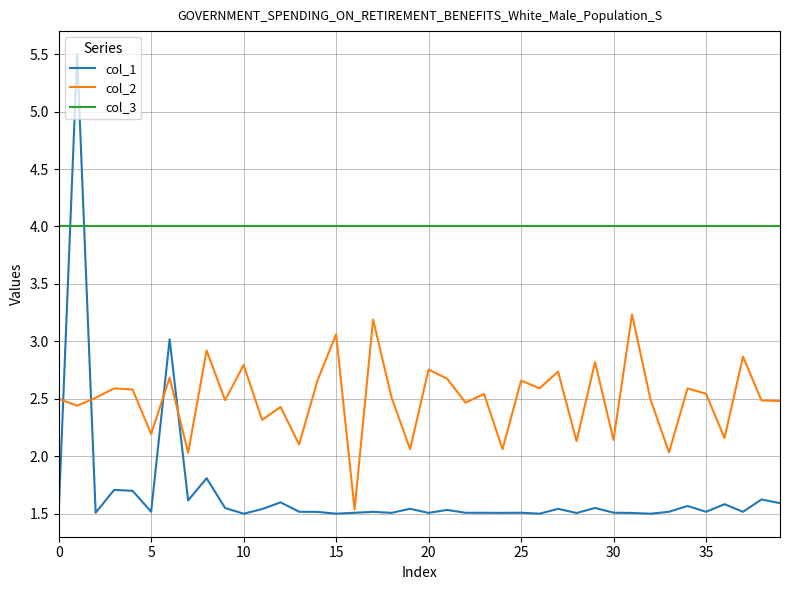

Which series has the largest total across all categories?

col_3